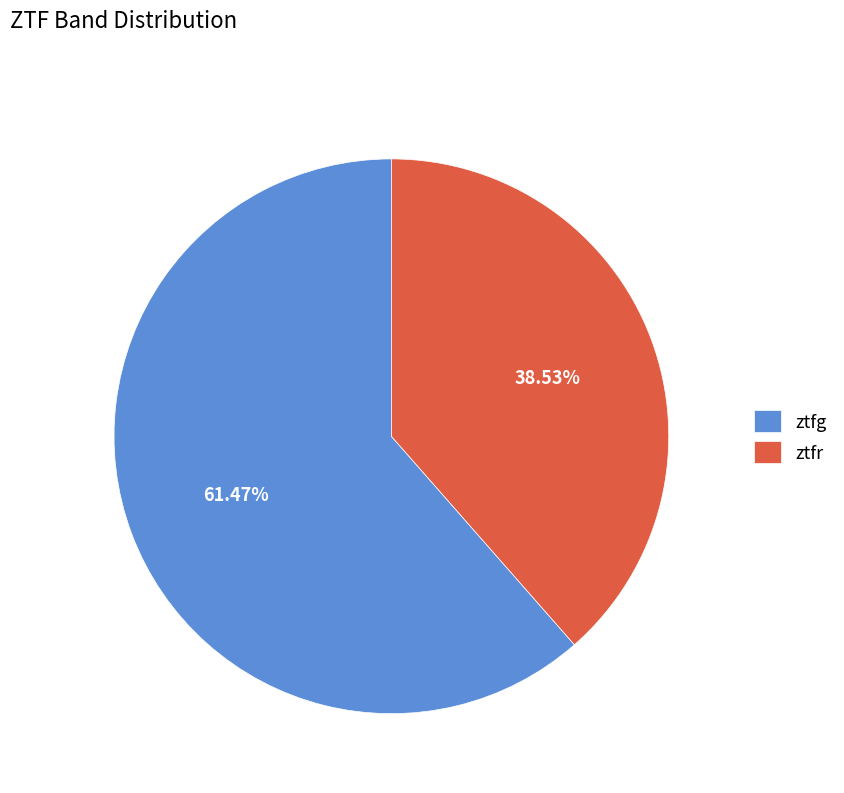

Does ztfr represent more than half of the total?

No